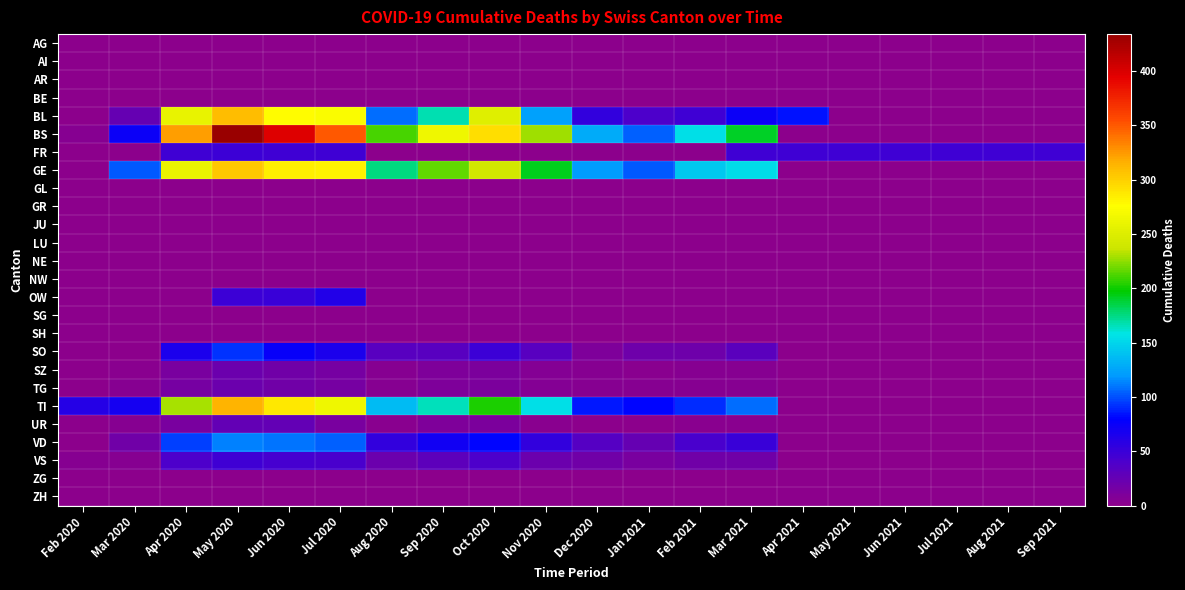

What is the total value across all series at Mar 2021?

683